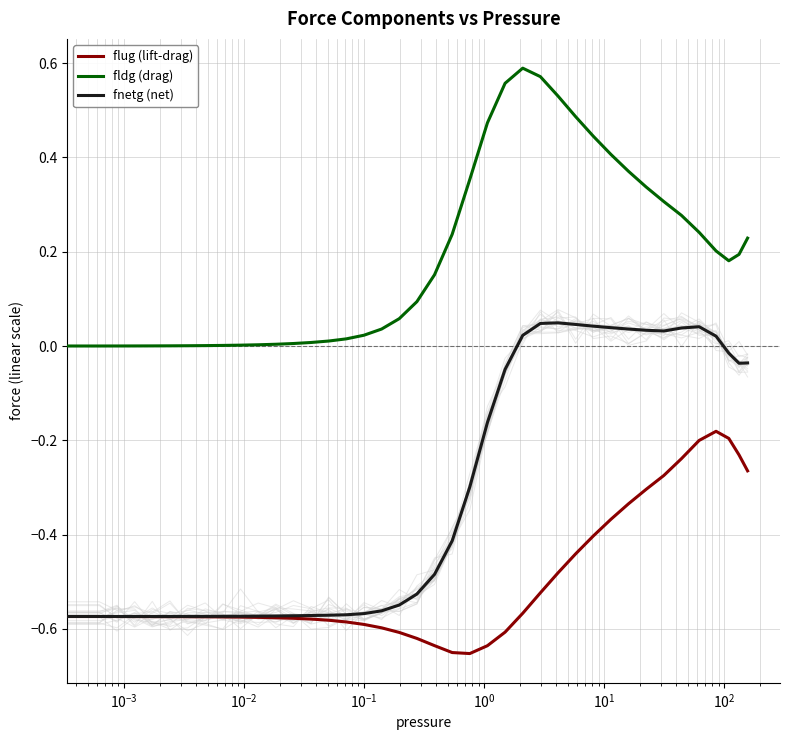

Is this an area chart (filled region under the line)?

No